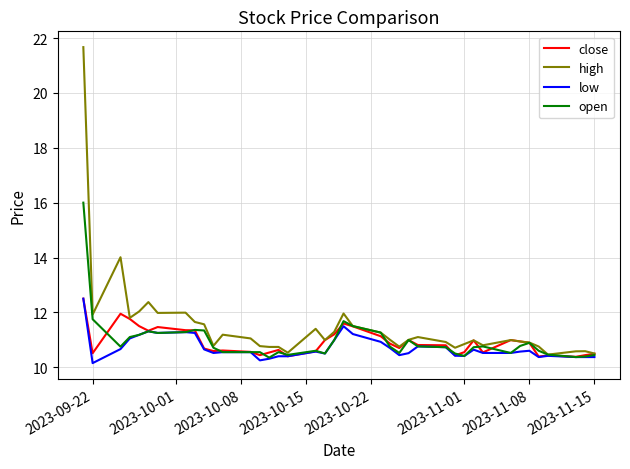

What are all the series names shown in the legend?

close, high, low, open